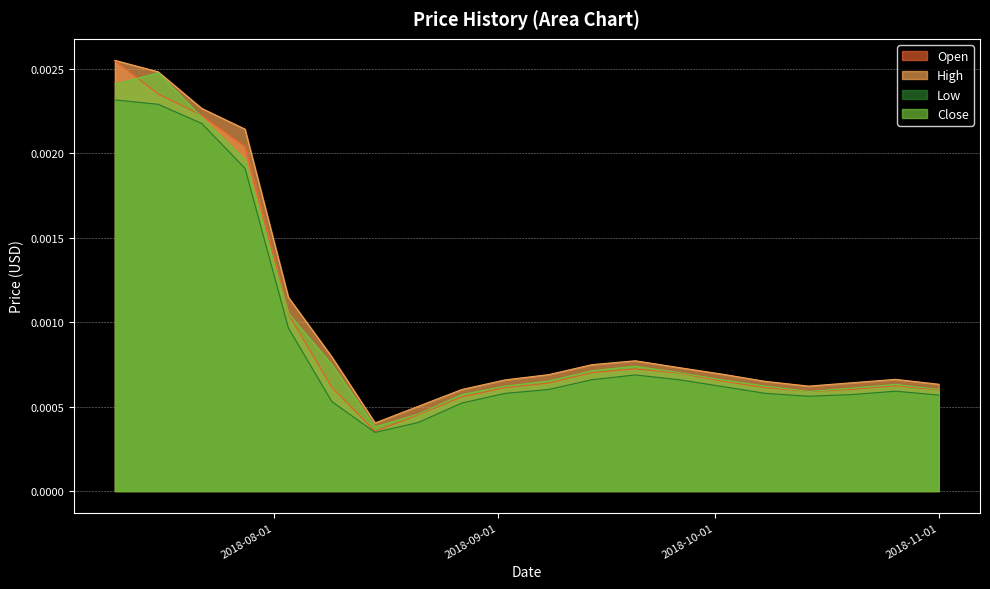

How many Close values are between 0 and 1?

20